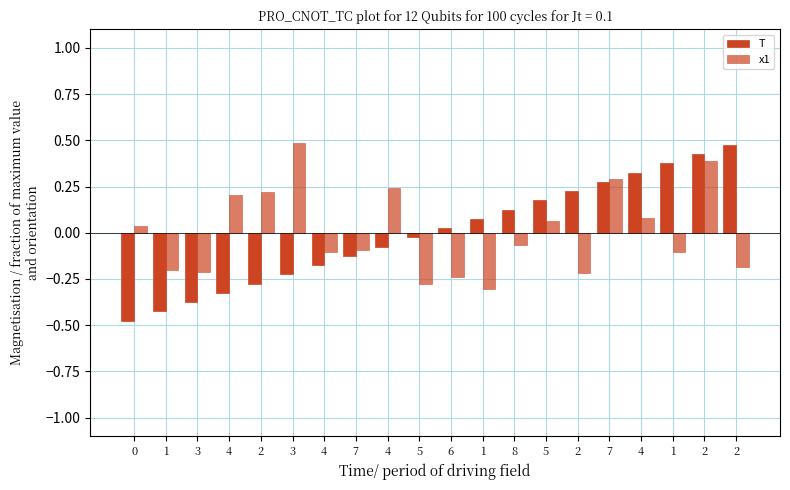

Where is T nearest to the value 0?

5